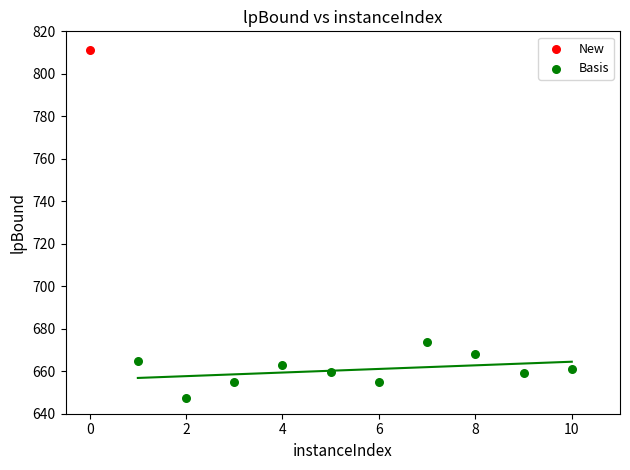

What are all the series names shown in the legend?

New, Basis